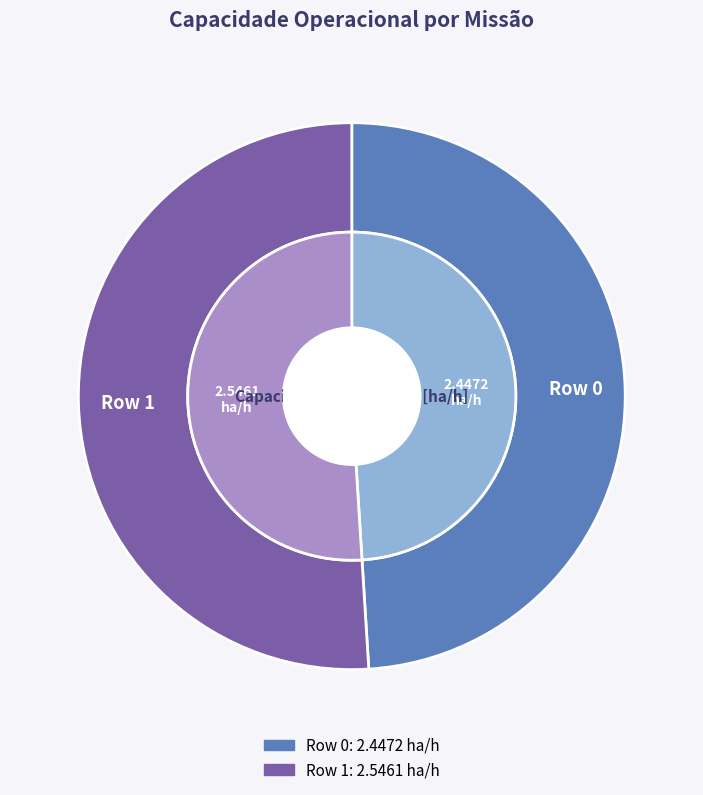

What portion of the pie excludes Row 1?

49.0%